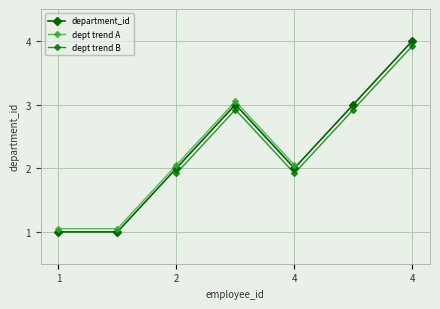

The chart shows a value of 4 at 4. True or false?

False